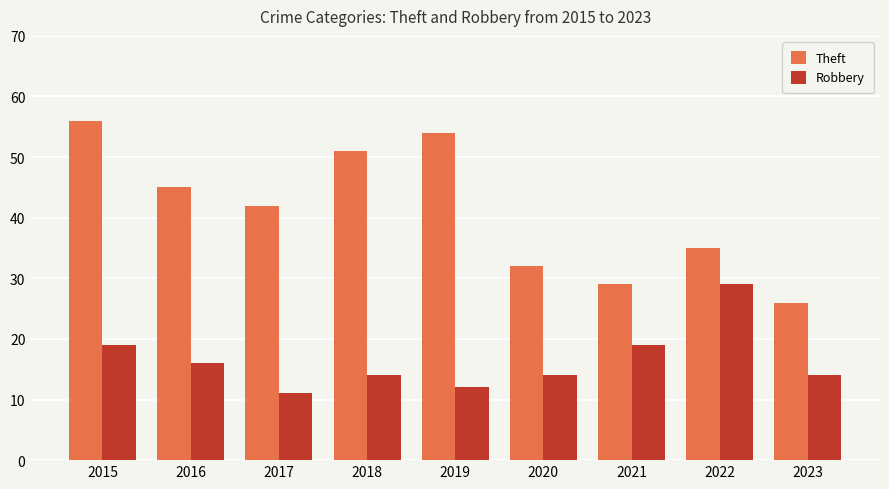

Reading right to left, extract all data points from this chart.

Theft: 26	35	29	32	54	51	42	45	56
Robbery: 14	29	19	14	12	14	11	16	19